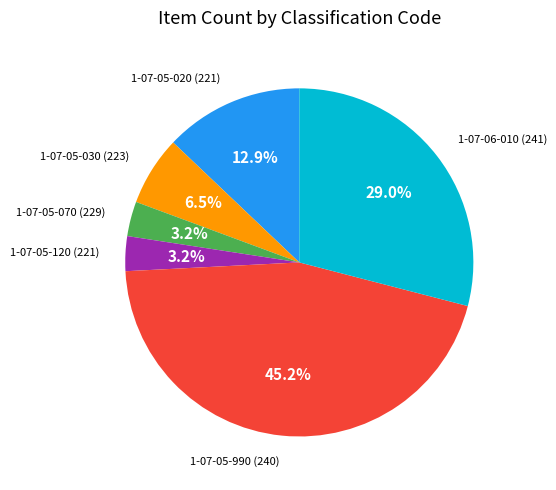

What is the ratio of the value at 1-07-05-070 (229) to the value at 1-07-05-030 (223)?

0.5